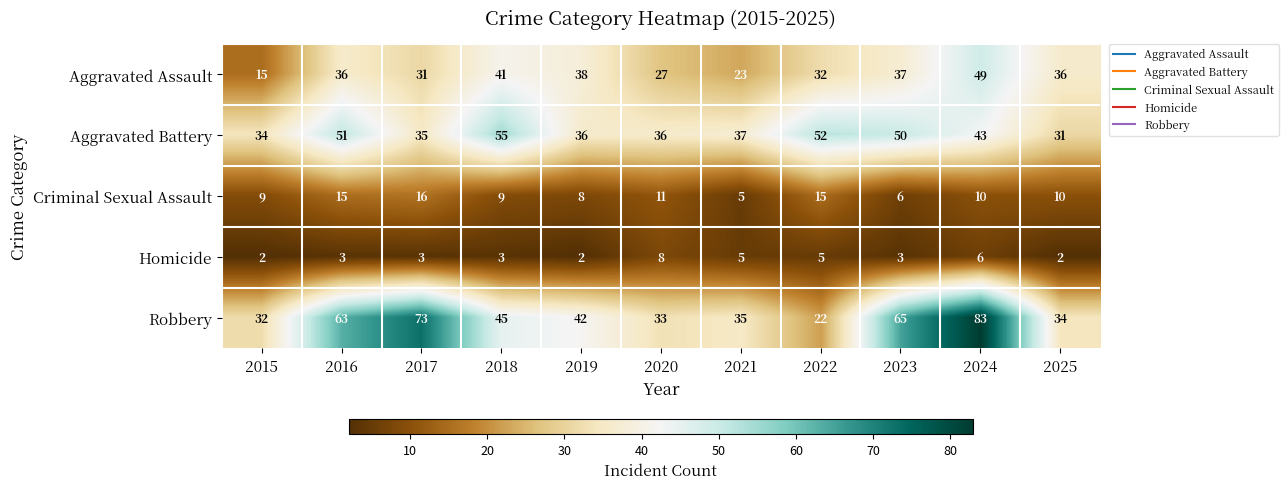

Which series has the largest range (max minus min)?

Robbery